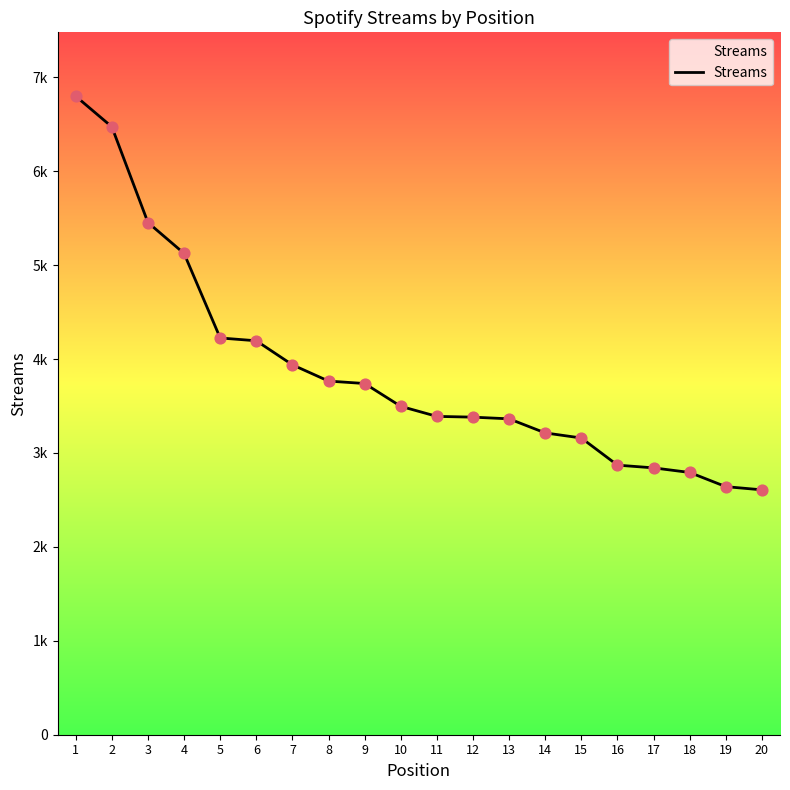

What is the change in value from 3 to 13?

-2090